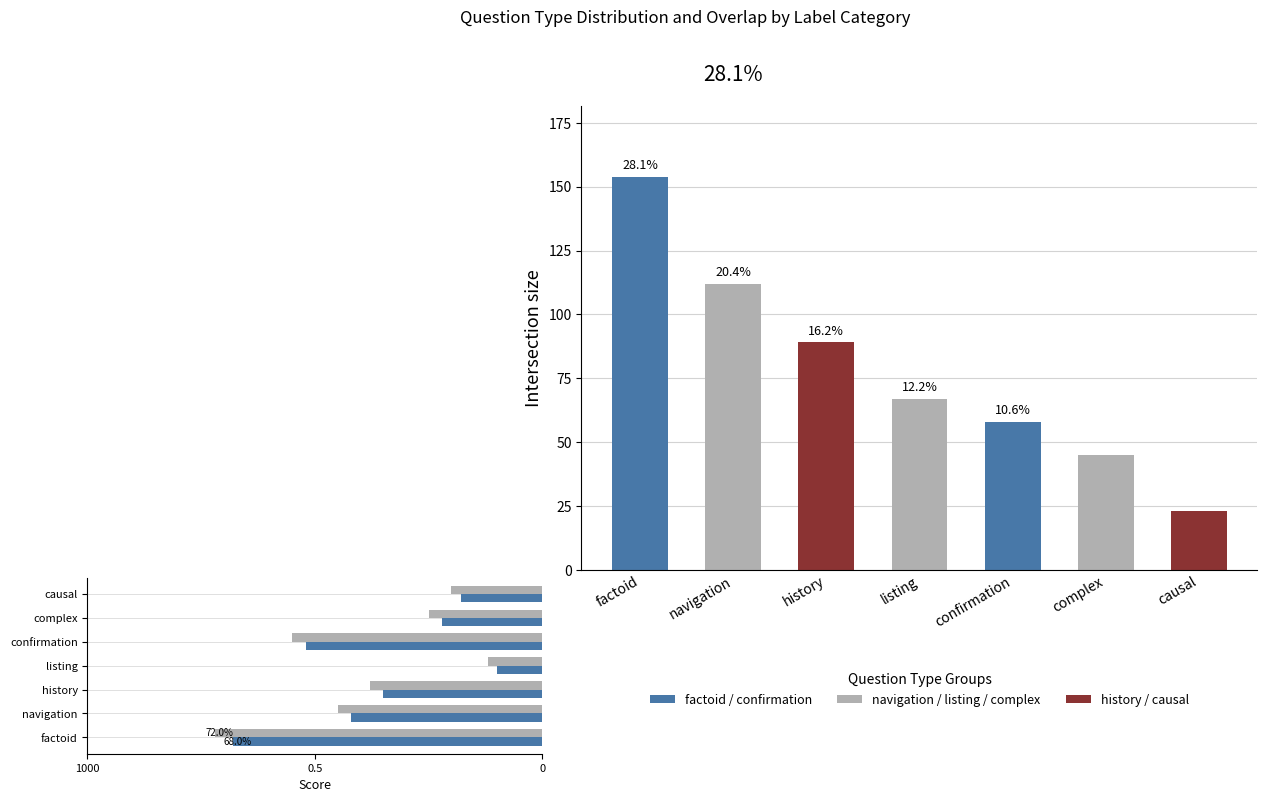

Count the exp_in_pred values in the range 0 to 1.

7